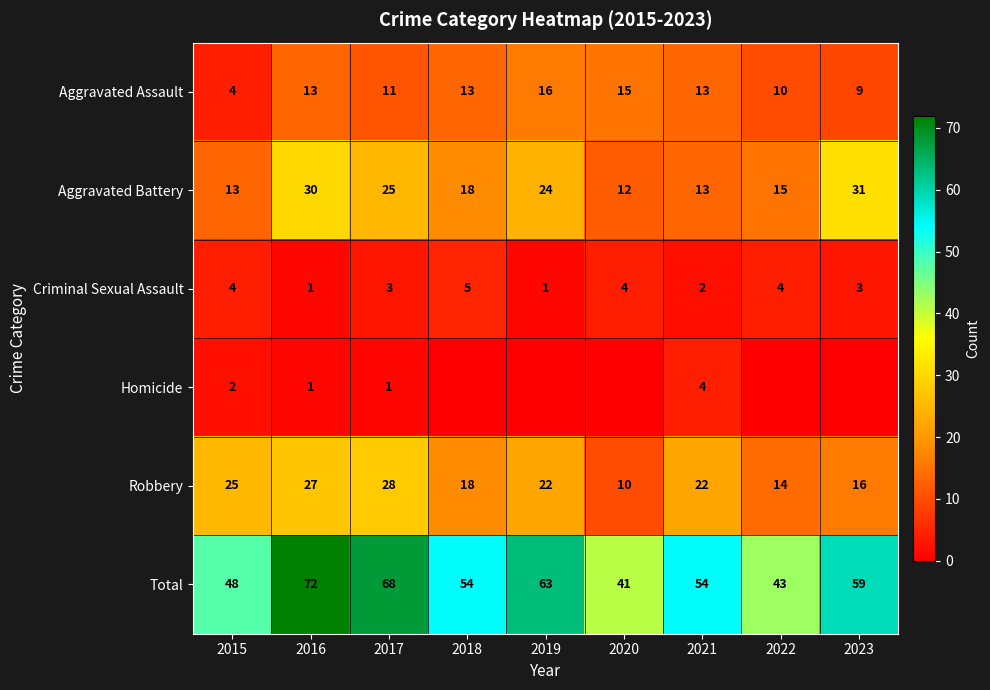

Count the number of categories in the chart.

9